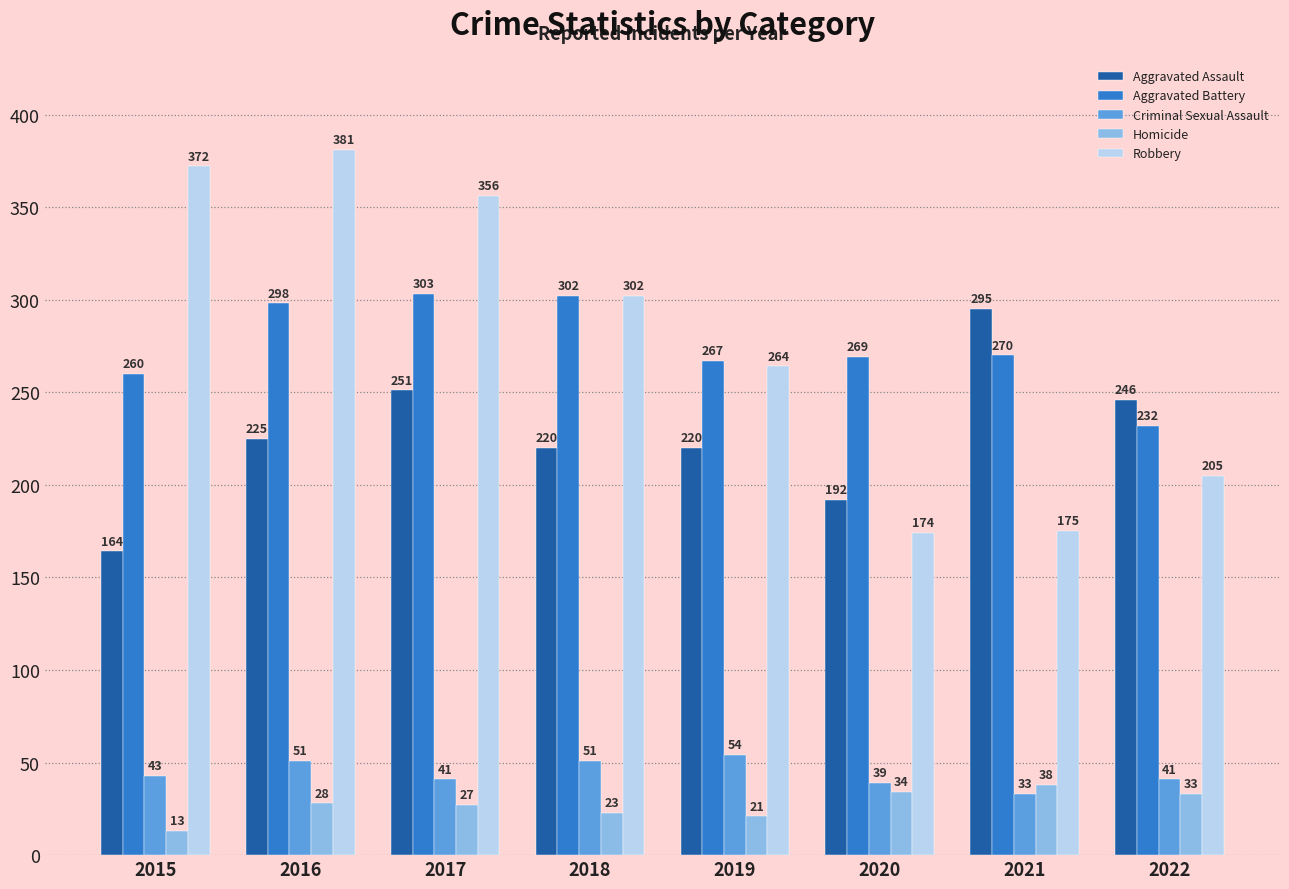

At which label does Robbery first exceed 302?

2015